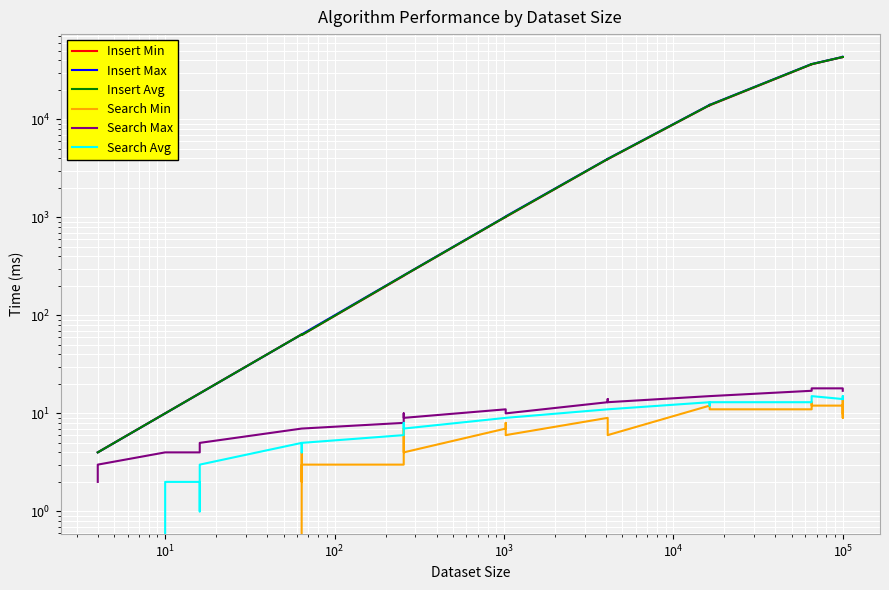

What is the label of the 4th point from the left?

$\mathdefault{10^{2}}$